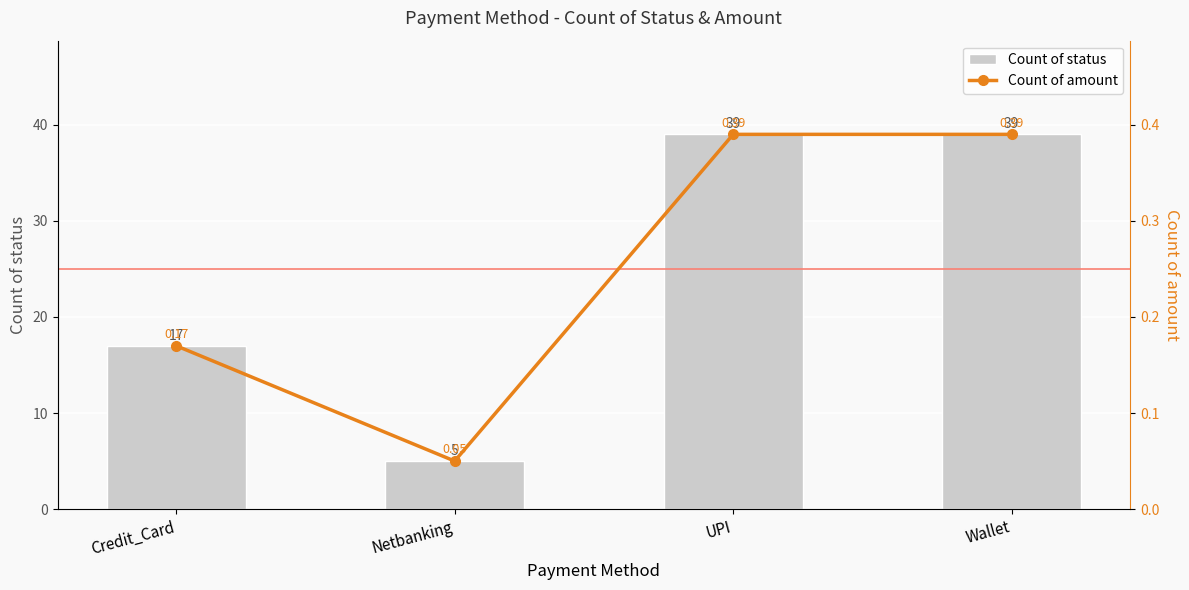

How many groups of bars are there?

4